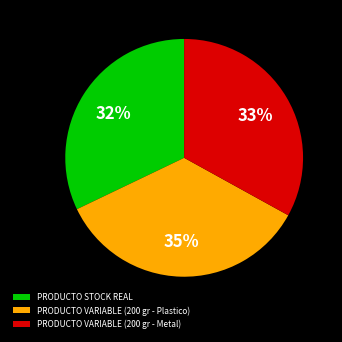

How many slices are in this pie chart?

3